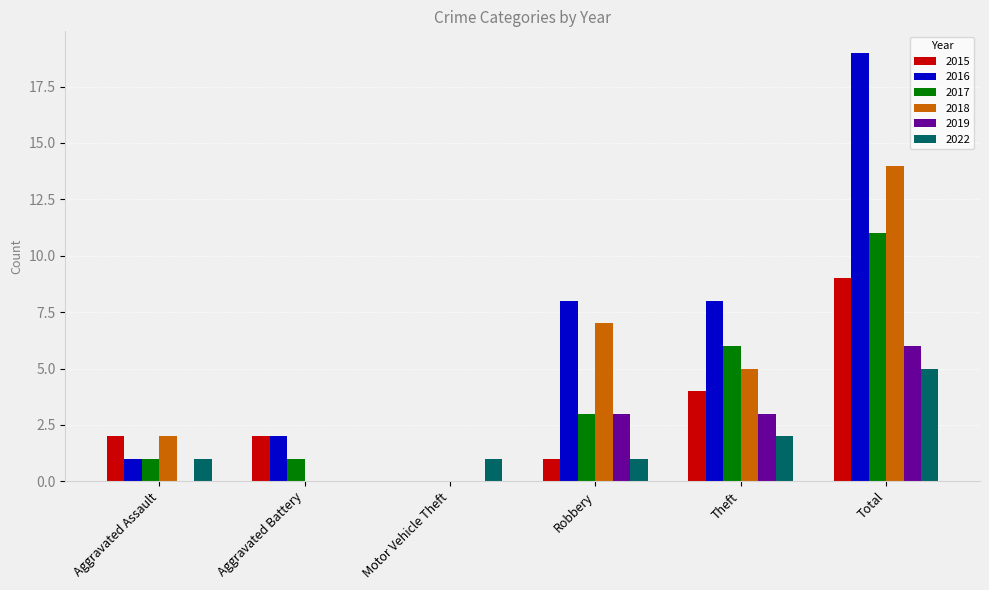

At which label does 2019 reach its peak?

Total